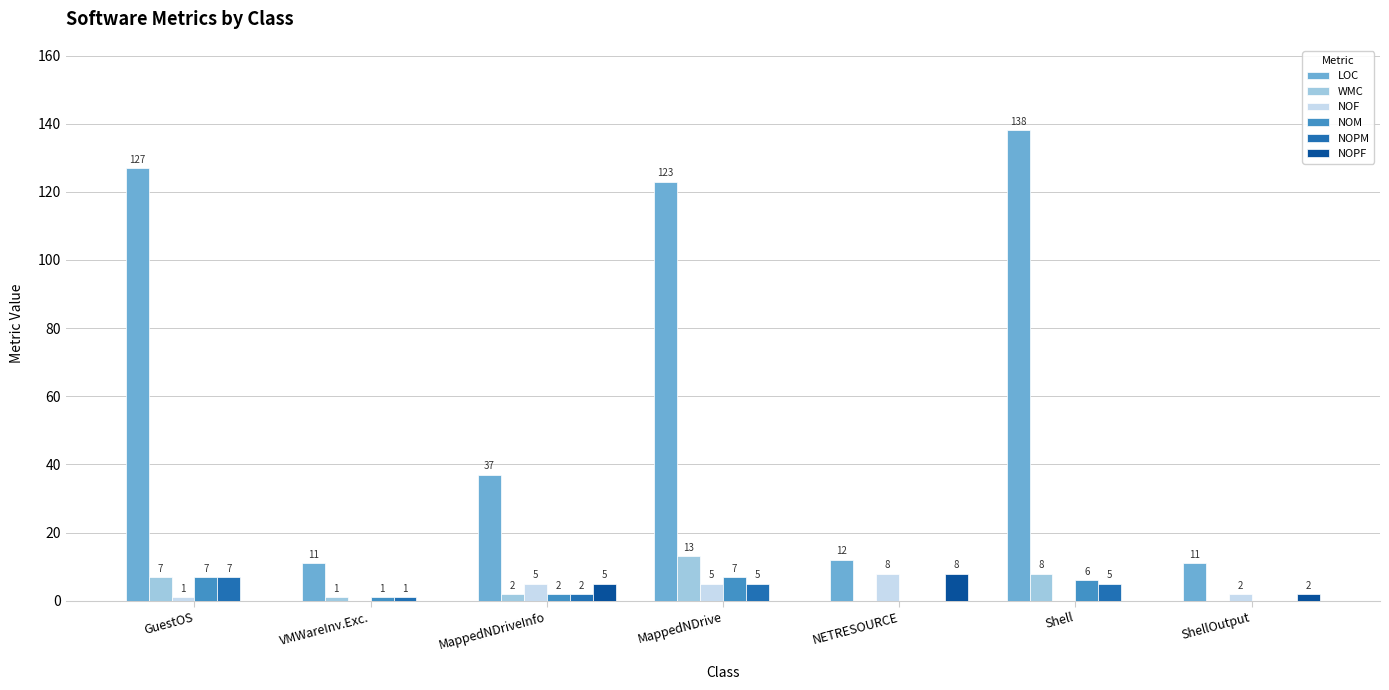

How many distinct data groups are displayed?

6